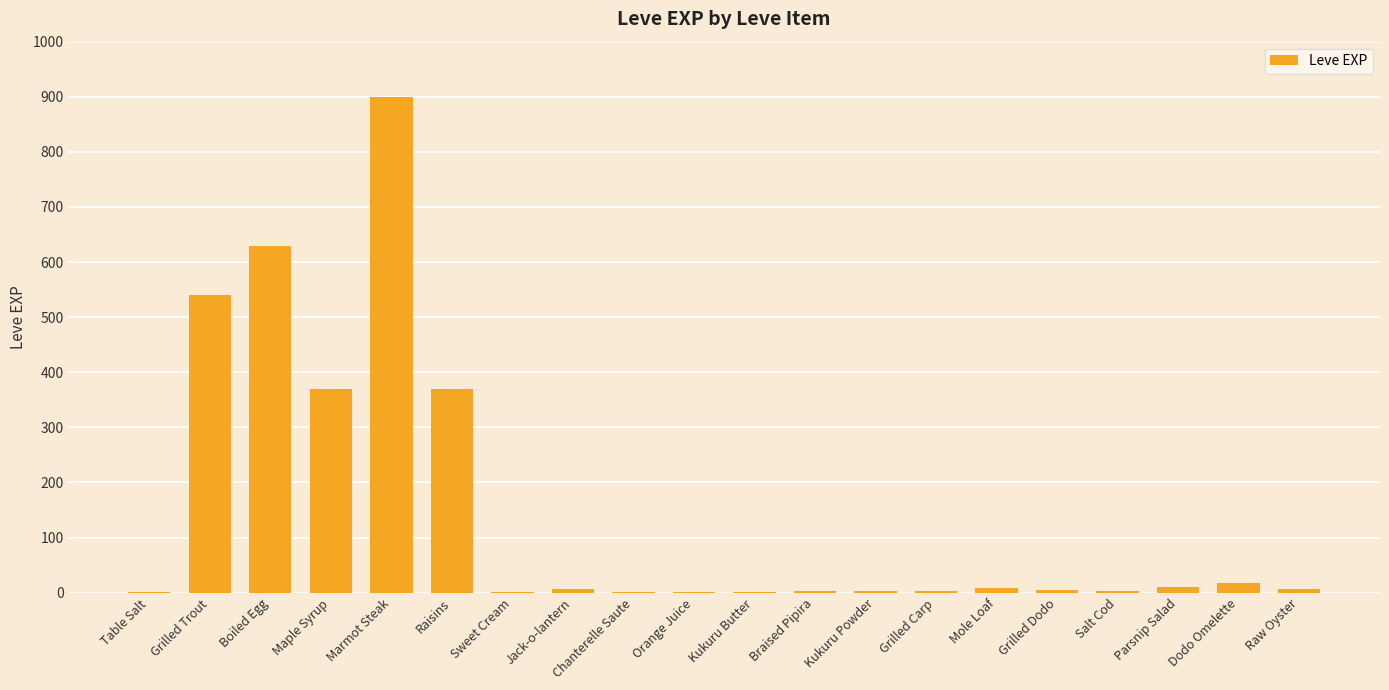

What is the ratio of the value at Jack-o-lantern to the value at Braised Pipira?

2.0